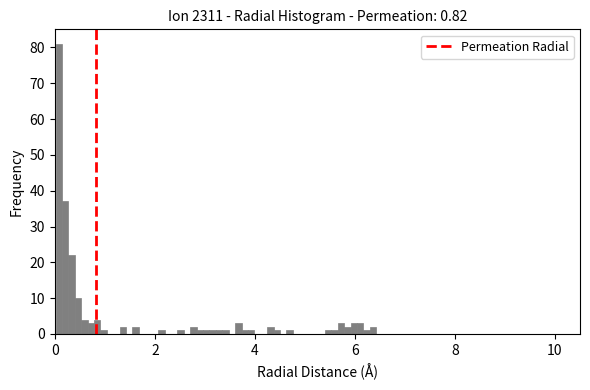

Around what value on the x-axis is the tallest bar? Give the approximate position of its centre, as read against the axis.

0.0